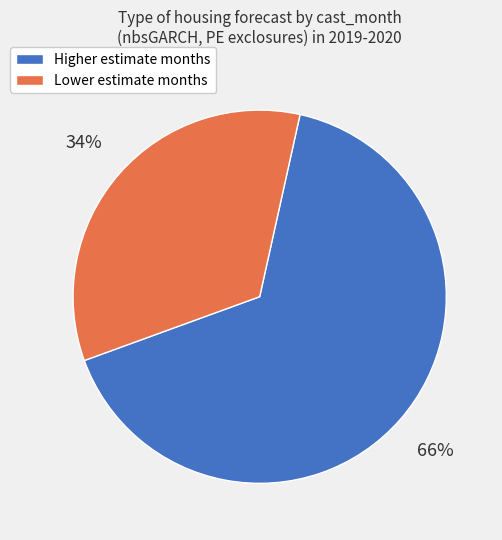

Do Lower estimate months and Higher estimate months together represent more than half of the pie?

Yes